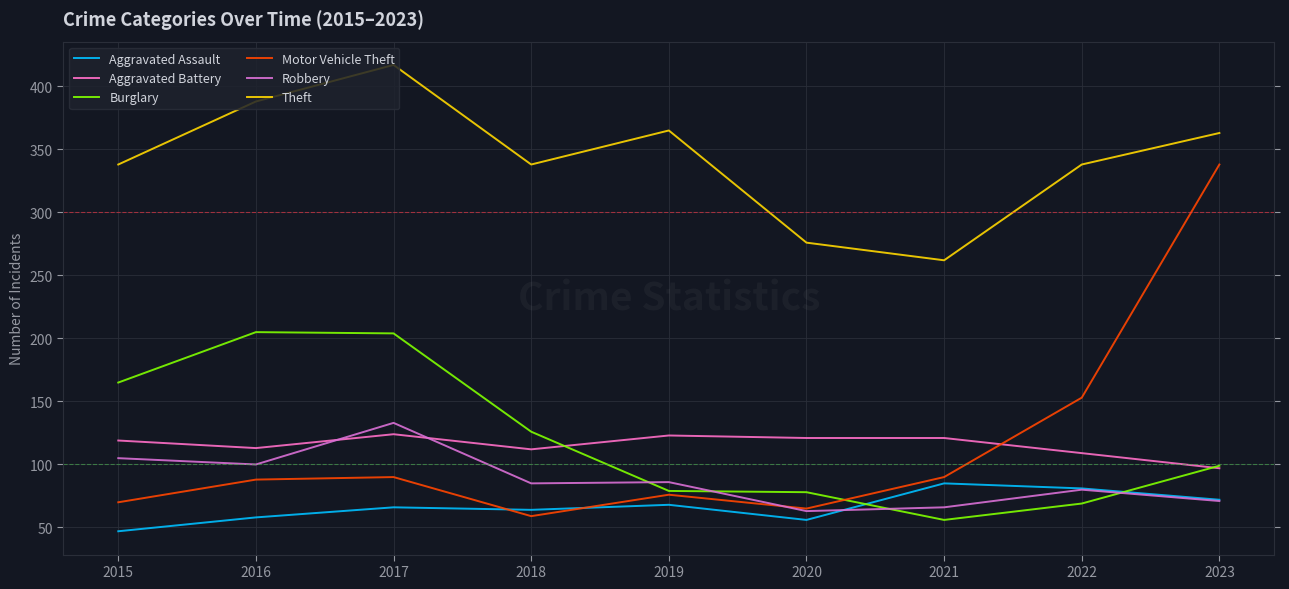

Which category has the lowest value across all series?

2015